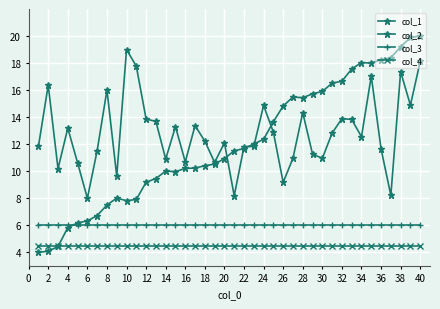

How many lines are shown in the chart?

4